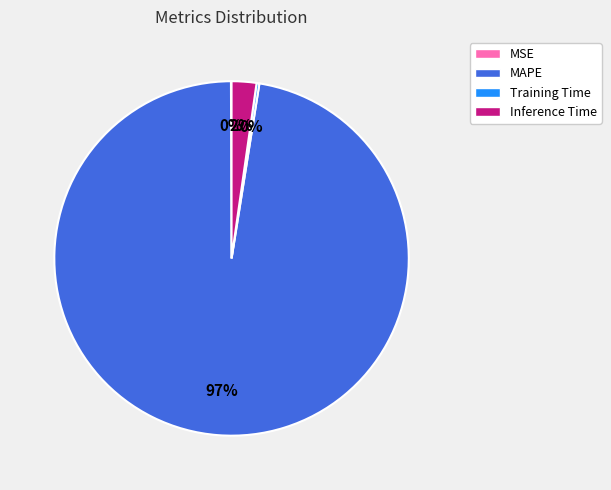

To the nearest percent, what is the average slice percentage?

25%